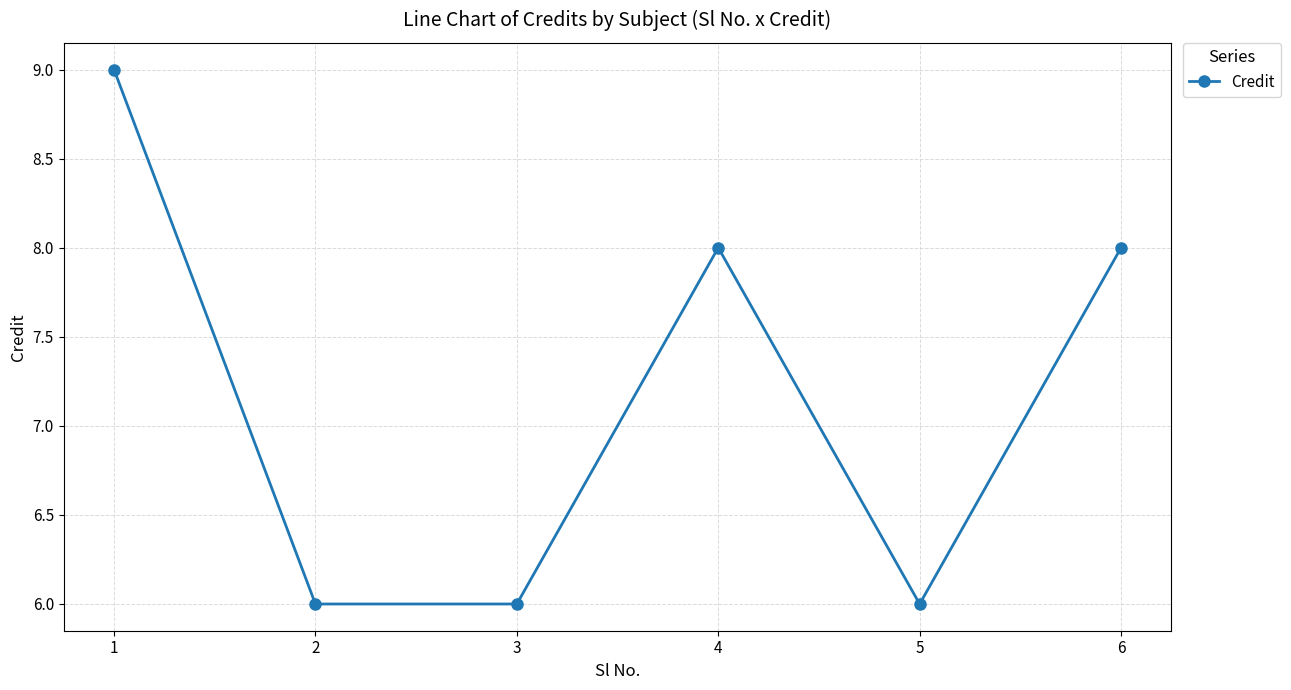

Read the value at 5.

6